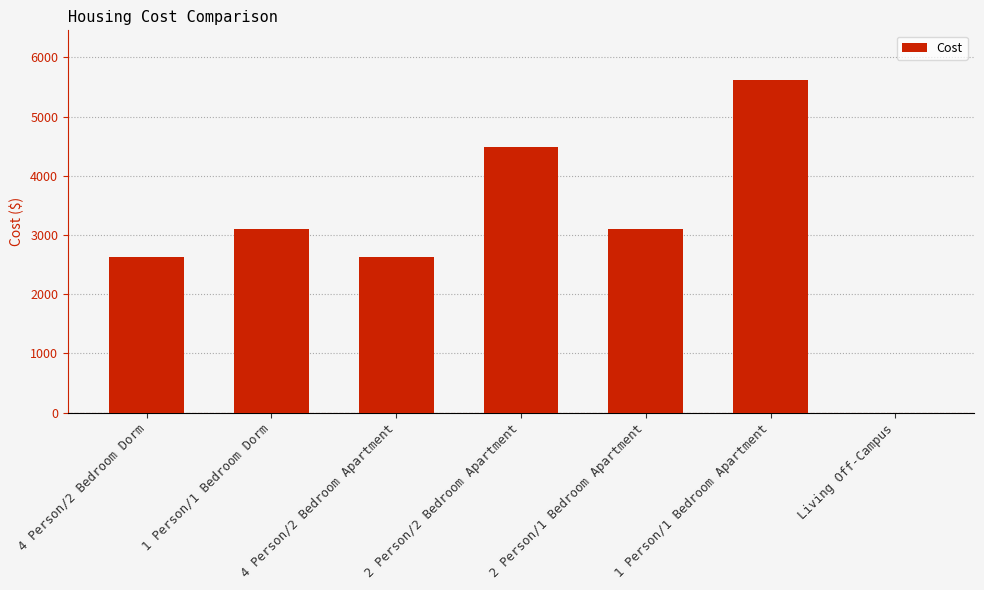

How many positive values are there?

6